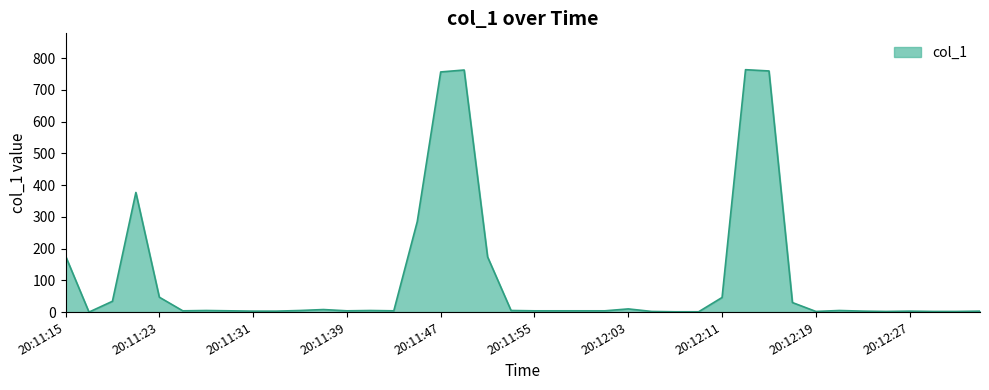

What is the sum of all values?

4313.1